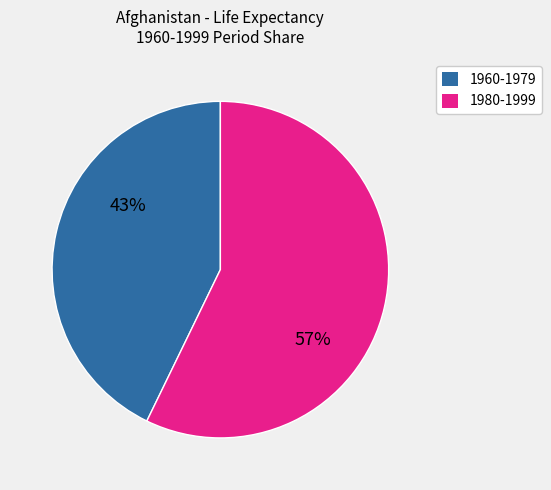

To the nearest percent, what is the difference between the largest and smallest slice percentages?

14%